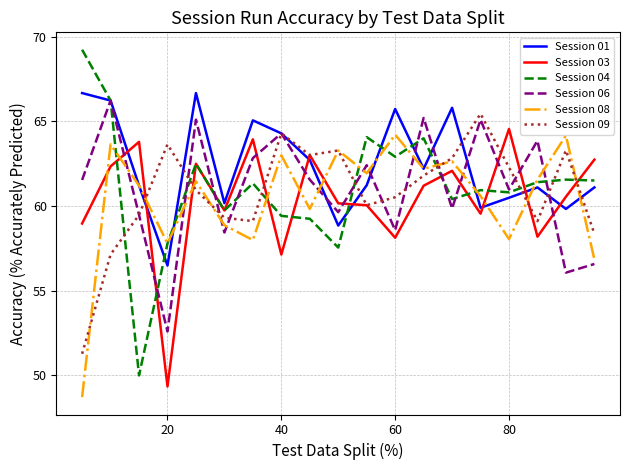

List the series in order of their peak value, highest first.

Session 04, Session 01, Session 06, Session 09, Session 03, Session 08